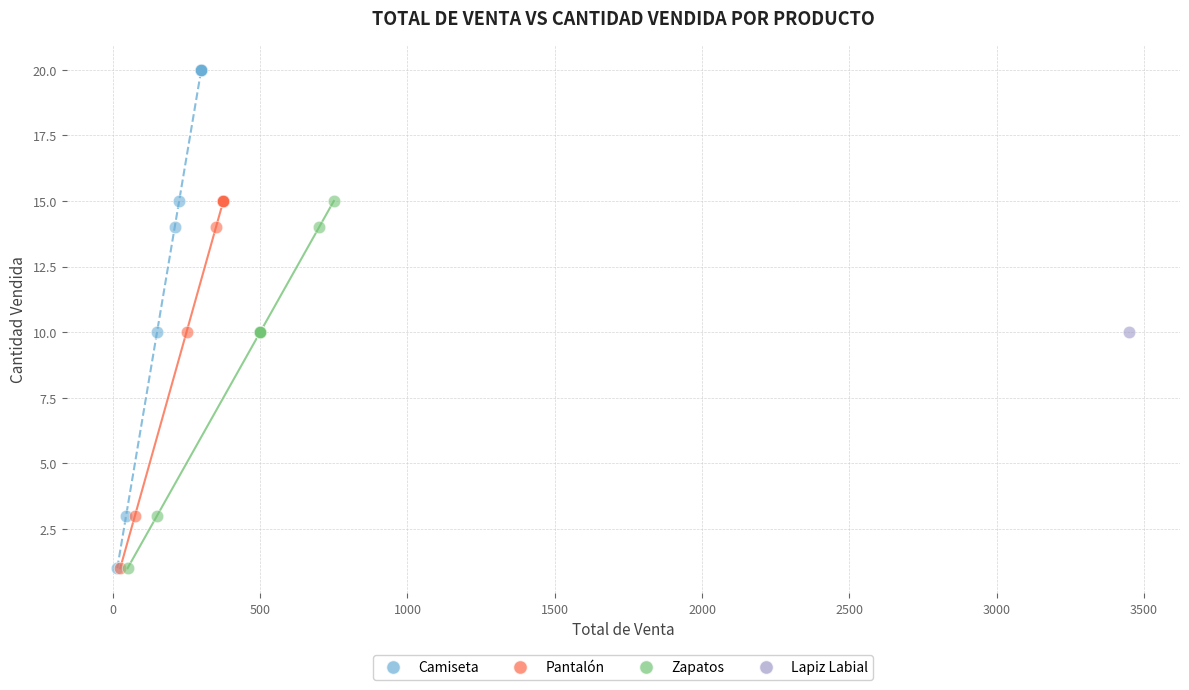

What are all the series names shown in the legend?

Camiseta, Pantalón, Zapatos, Lapiz Labial